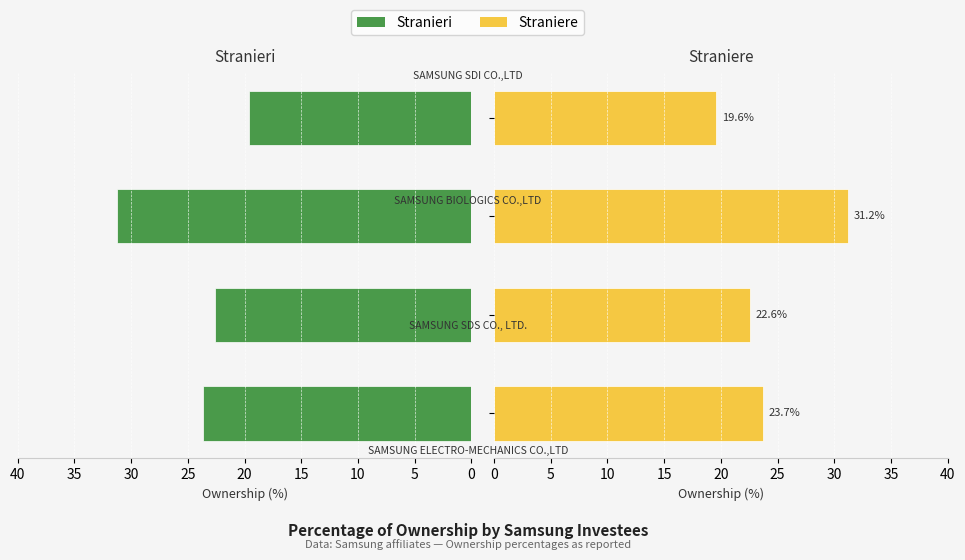

How many data points in Straniere are above 23?

2